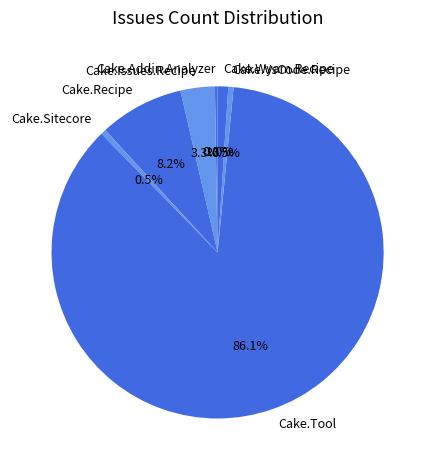

Do Cake.Tool and Cake.Wyam.Recipe together represent more than half of the pie?

Yes